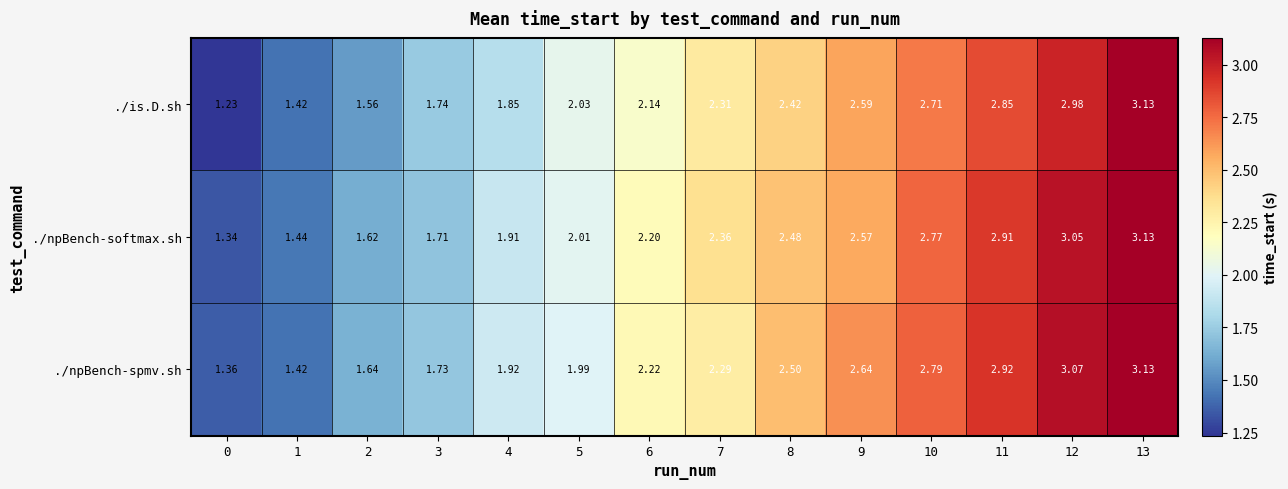

At which category does the chart reach its peak across all series?

13